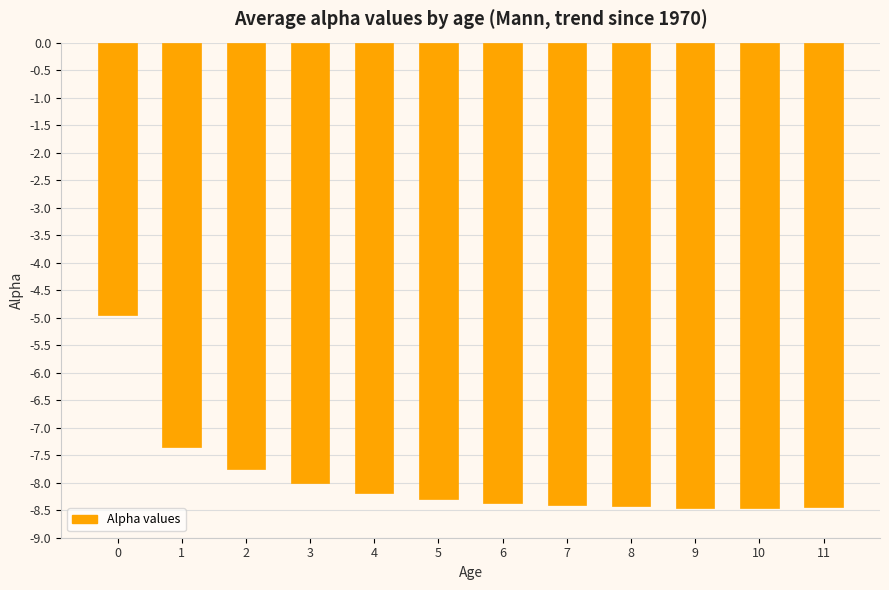

Does the chart contain stacked bars?

No